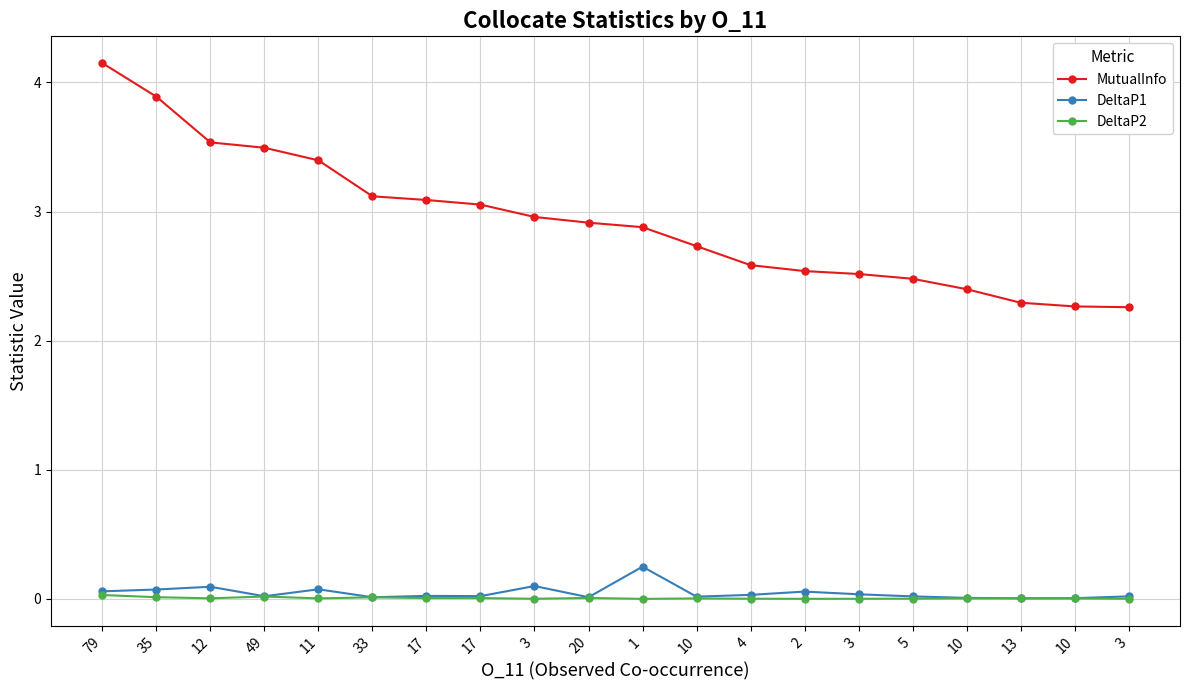

What are all the series names shown in the legend?

MutualInfo, DeltaP1, DeltaP2